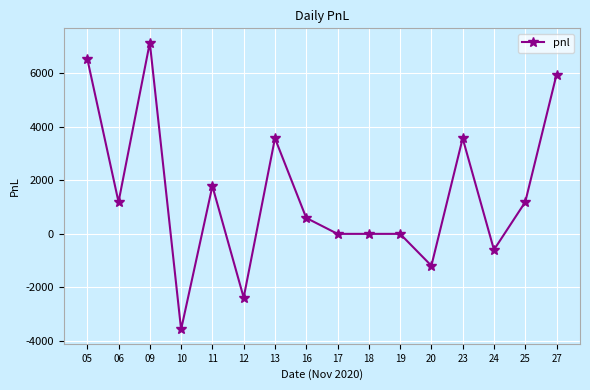

Is this an area chart (filled region under the line)?

No